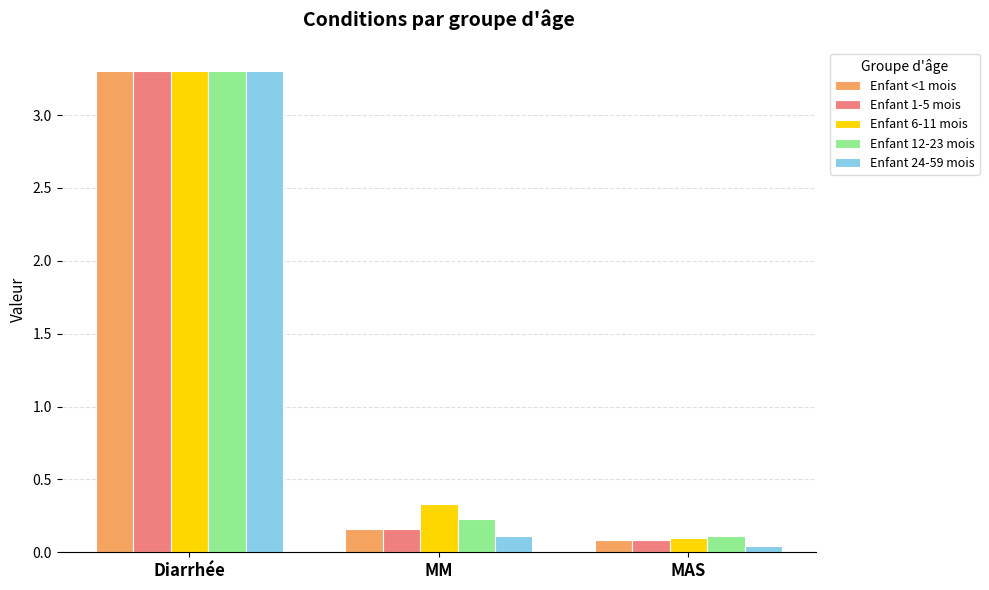

Is the value of Enfant 12-23 mois at Diarrhée greater than the value of Enfant 24-59 mois at MAS?

Yes